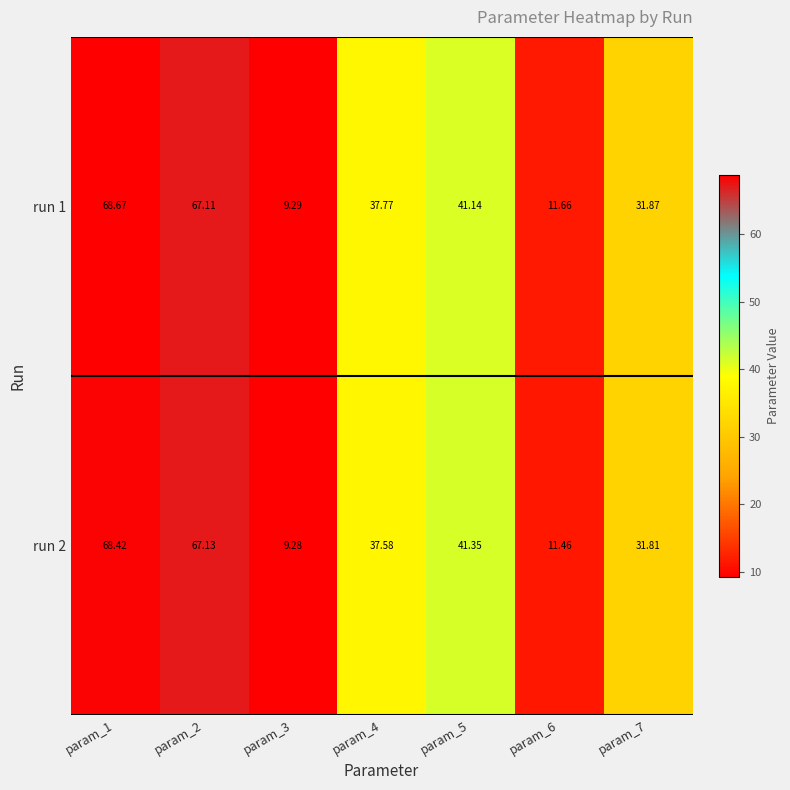

Rank the series at param_3 from lowest to highest value.

run 2, run 1